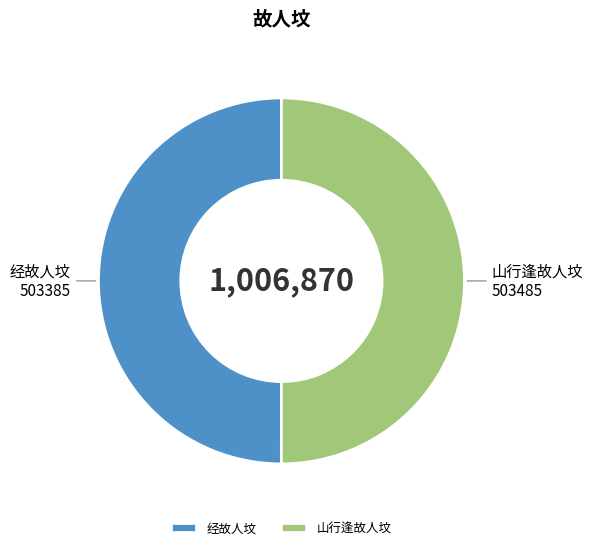

The 经故人坟 slice represents 50% of the pie. True or false?

True